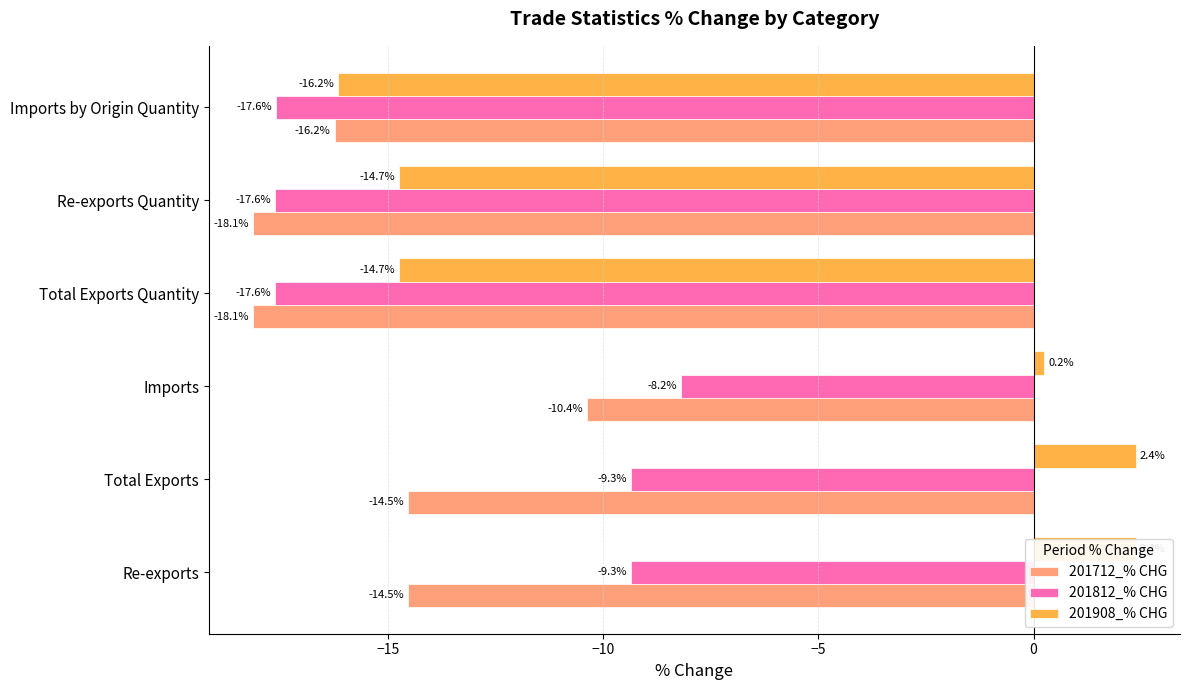

Does the chart contain stacked bars?

No